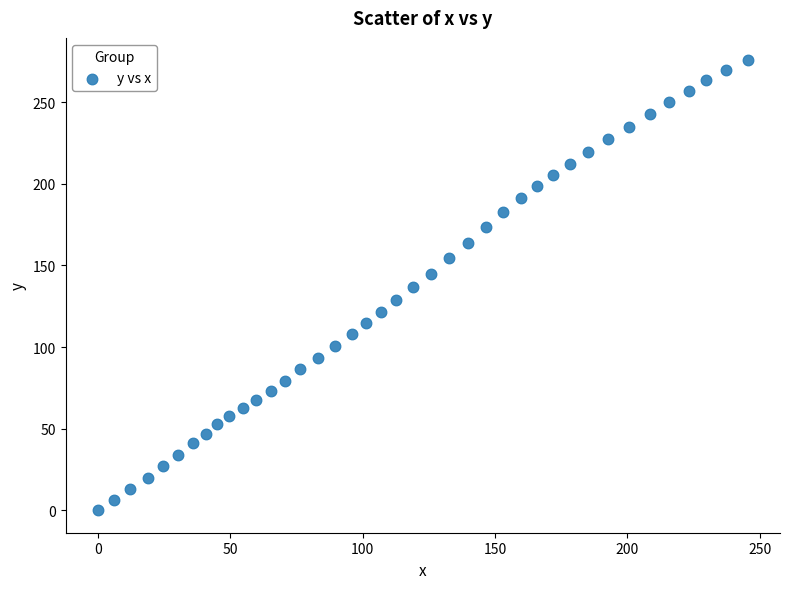

How many points are shown in the scatter plot?

40